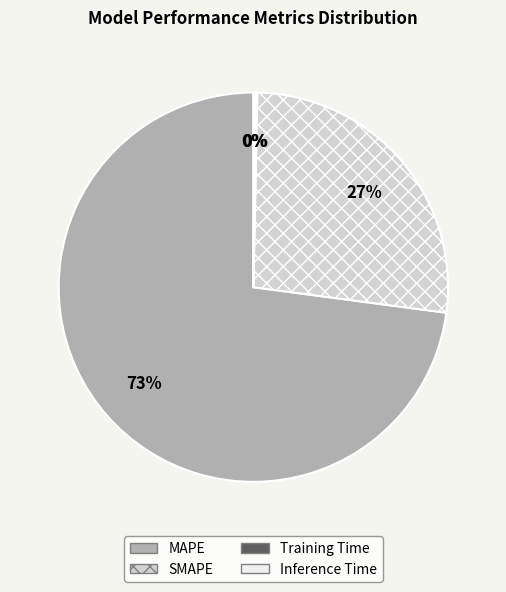

Which slice is the largest?

MAPE